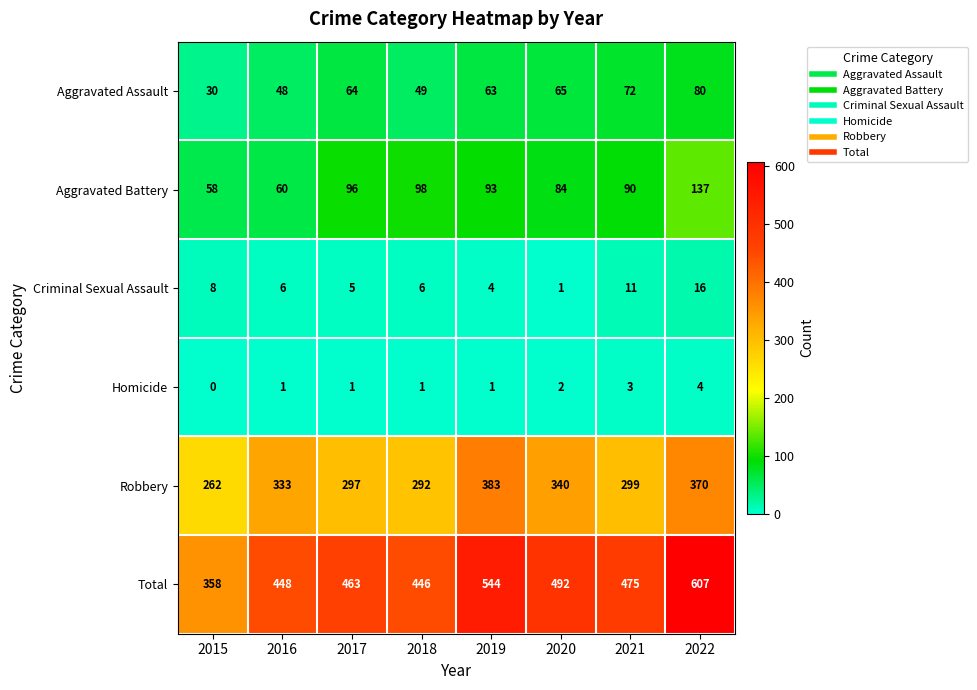

Is it true that Total equals 796 at 2018?

False